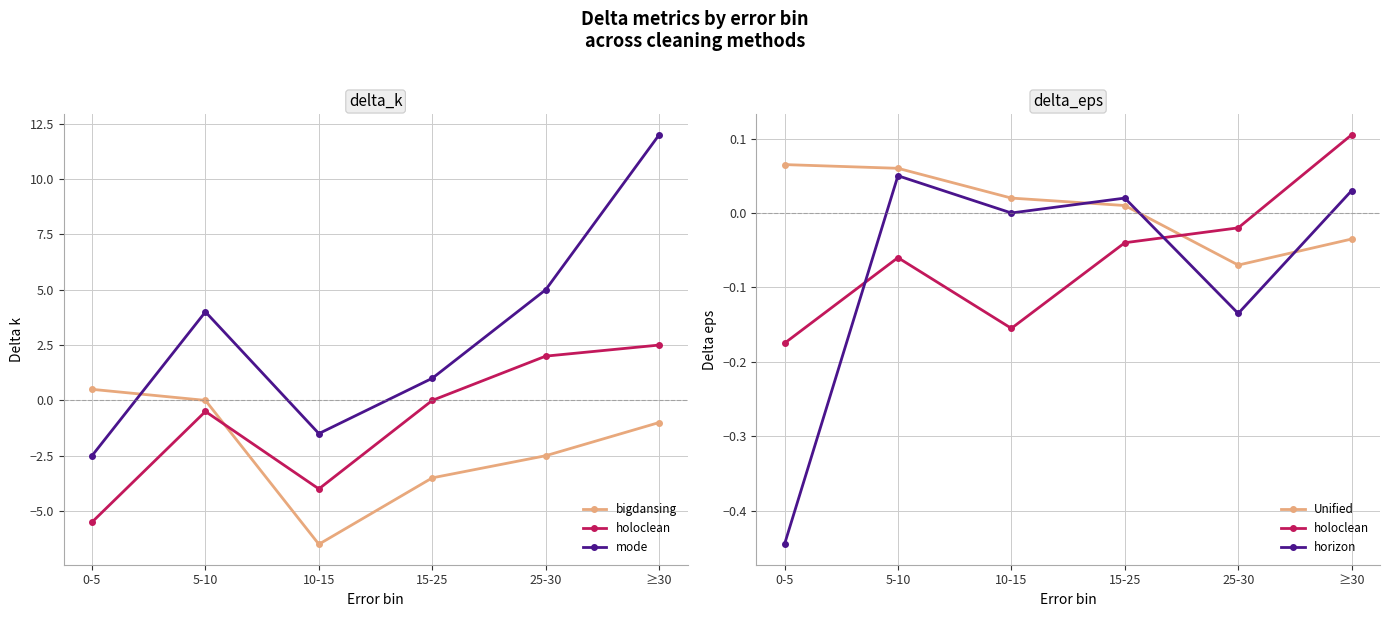

Is it true that mode equals 20.4 at ≥30?

False